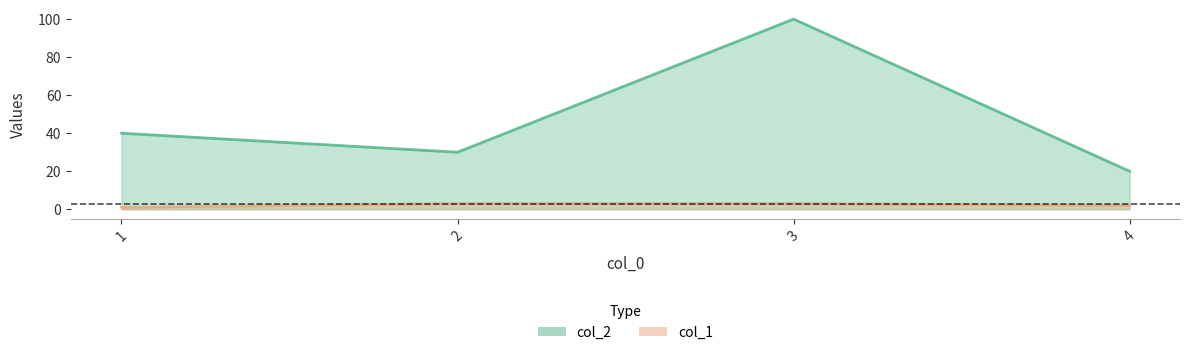

How many col_2 values are between 30 and 100?

3